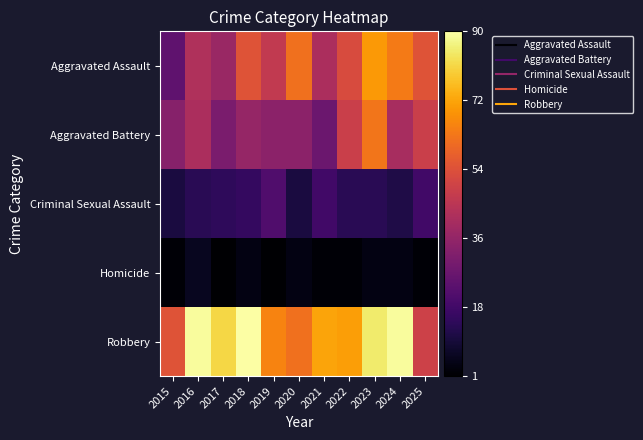

Reading left to right, what are all the values shown in this chart?

Aggravated Assault: 2015=25	2016=43	2017=38	2018=55	2019=47	2020=62	2021=42	2022=53	2023=70	2024=64	2025=55
Aggravated Battery: 2015=34	2016=42	2017=31	2018=37	2019=35	2020=35	2021=28	2022=49	2023=63	2024=41	2025=49
Criminal Sexual Assault: 2015=11	2016=14	2017=15	2018=16	2019=22	2020=11	2021=19	2022=14	2023=14	2024=12	2025=19
Homicide: 2015=2	2016=6	2017=1	2018=4	2019=1	2020=4	2021=2	2022=2	2023=4	2024=4	2025=2
Robbery: 2015=55	2016=89	2017=81	2018=90	2019=66	2020=62	2021=72	2022=71	2023=85	2024=89	2025=50